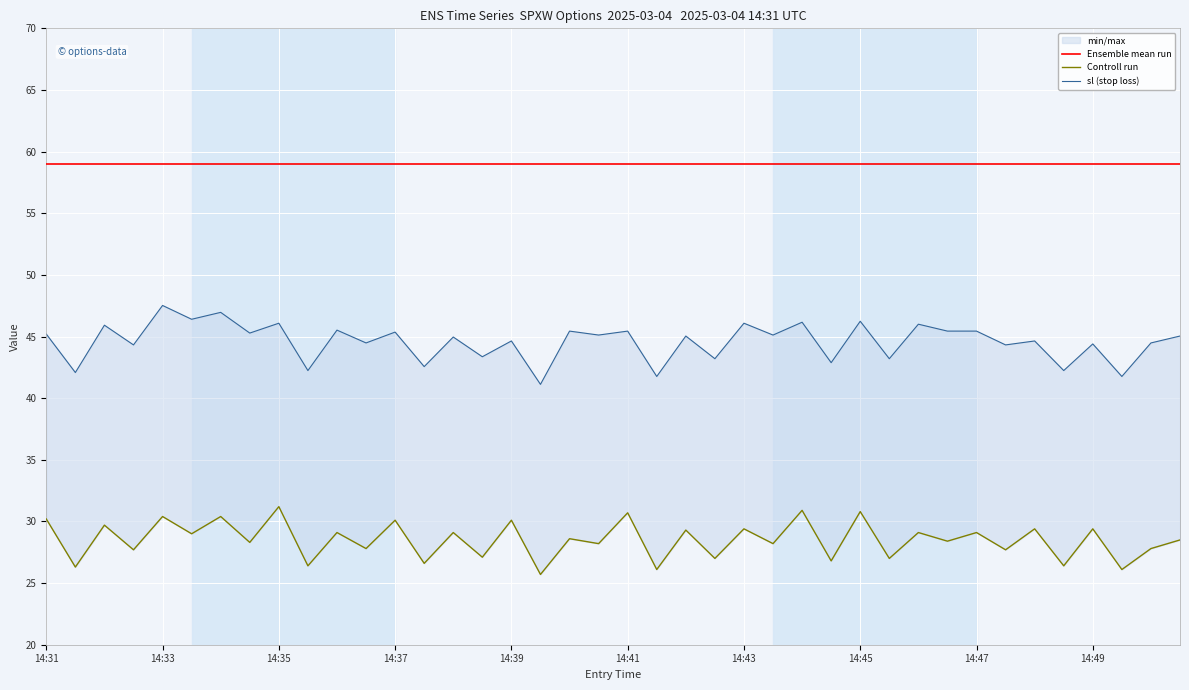

Which category has the lowest value across all series?

17